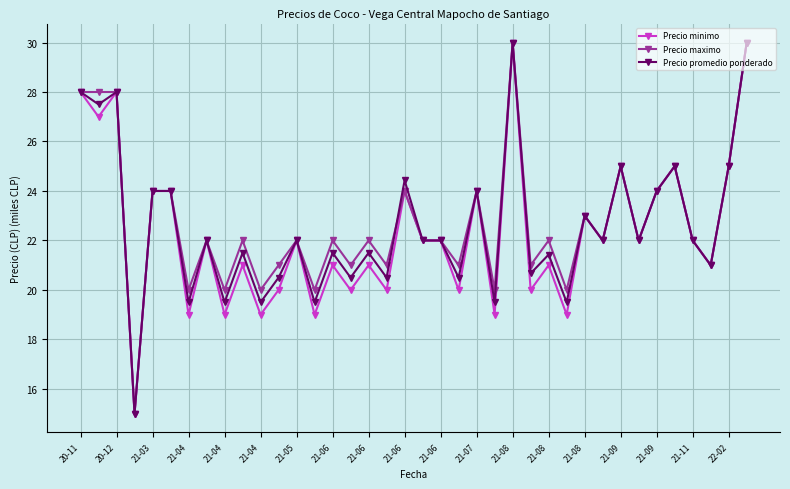

What is the value of the Precio minimo point at the 19th from the left?

24.0